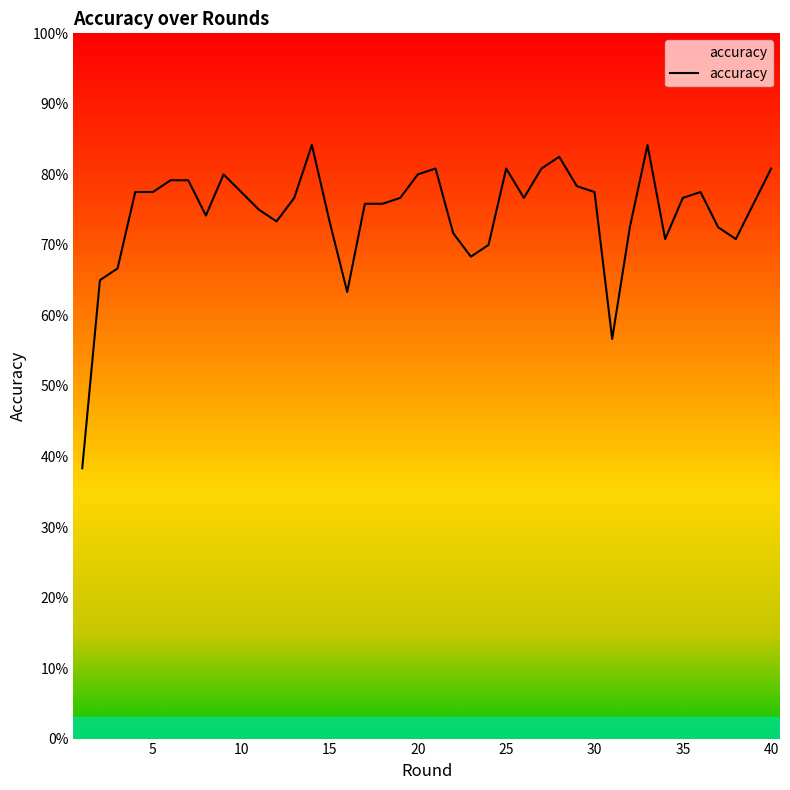

Does the chart display data point markers on the line(s)?

No